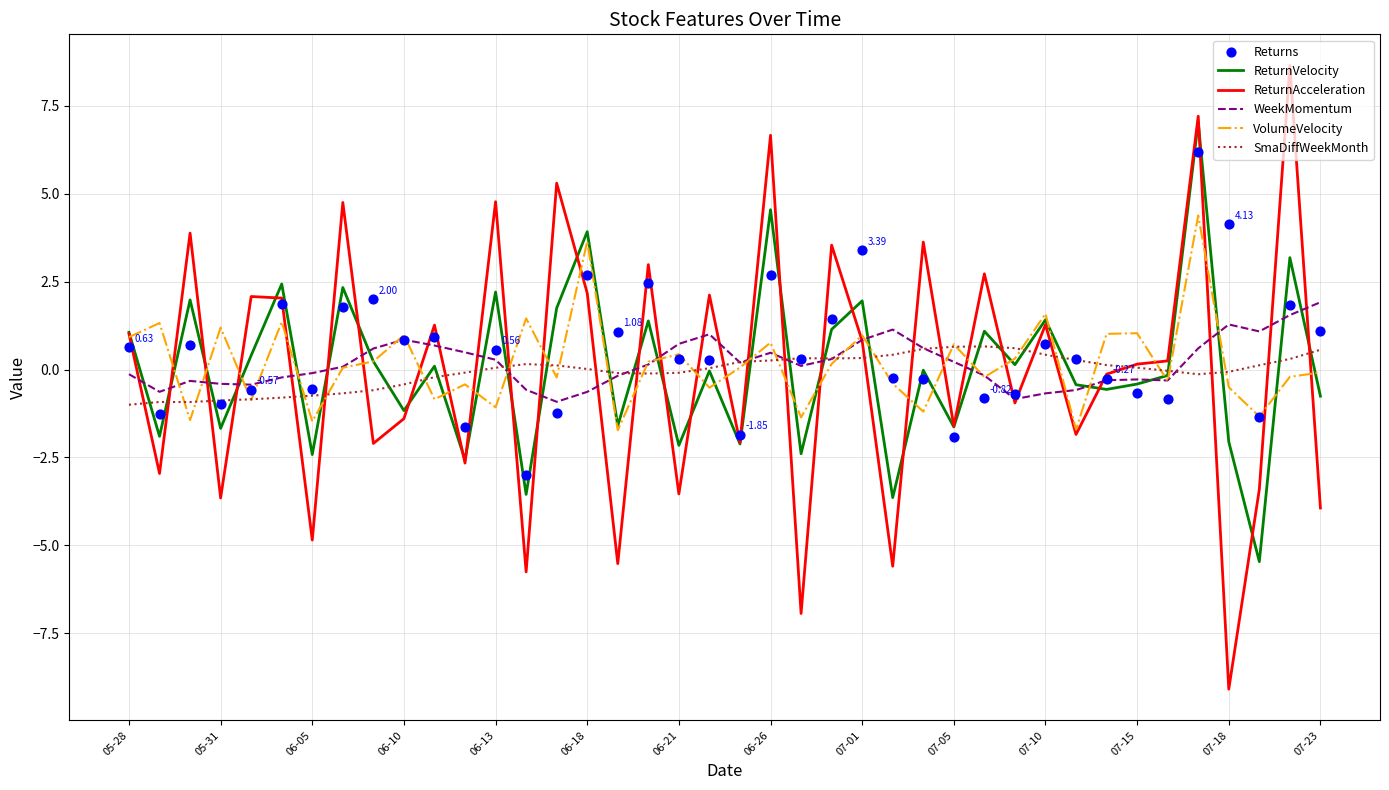

Which series has the largest Y range (max minus min)?

ReturnAcceleration